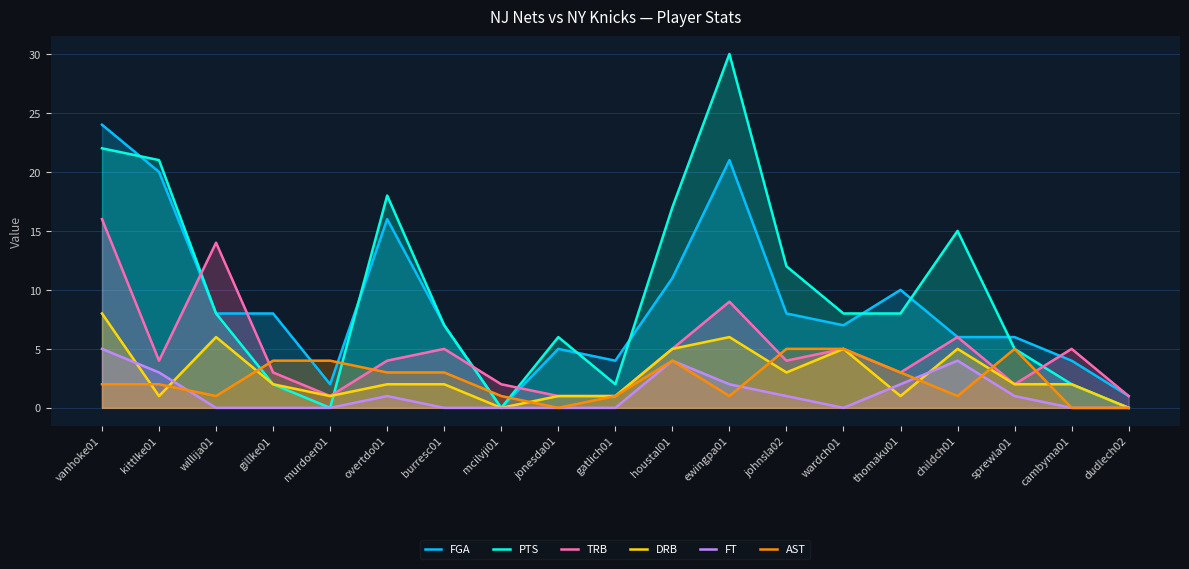

The FT series shows 1 at kittlke01. True or false?

False